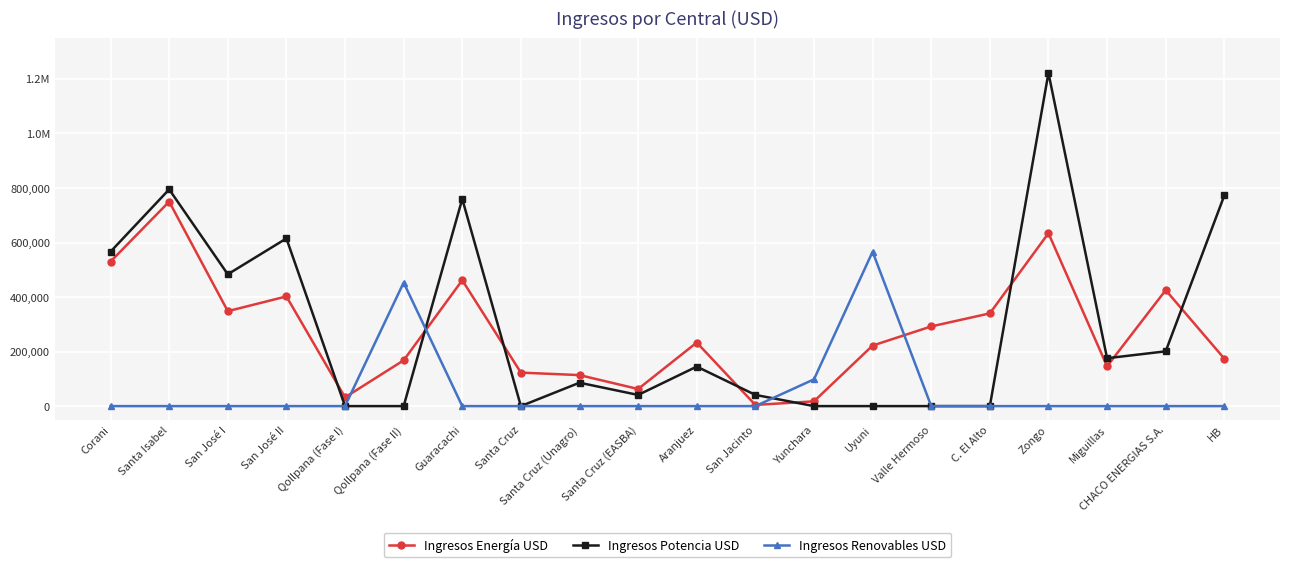

Does the chart have visible grid lines?

Yes